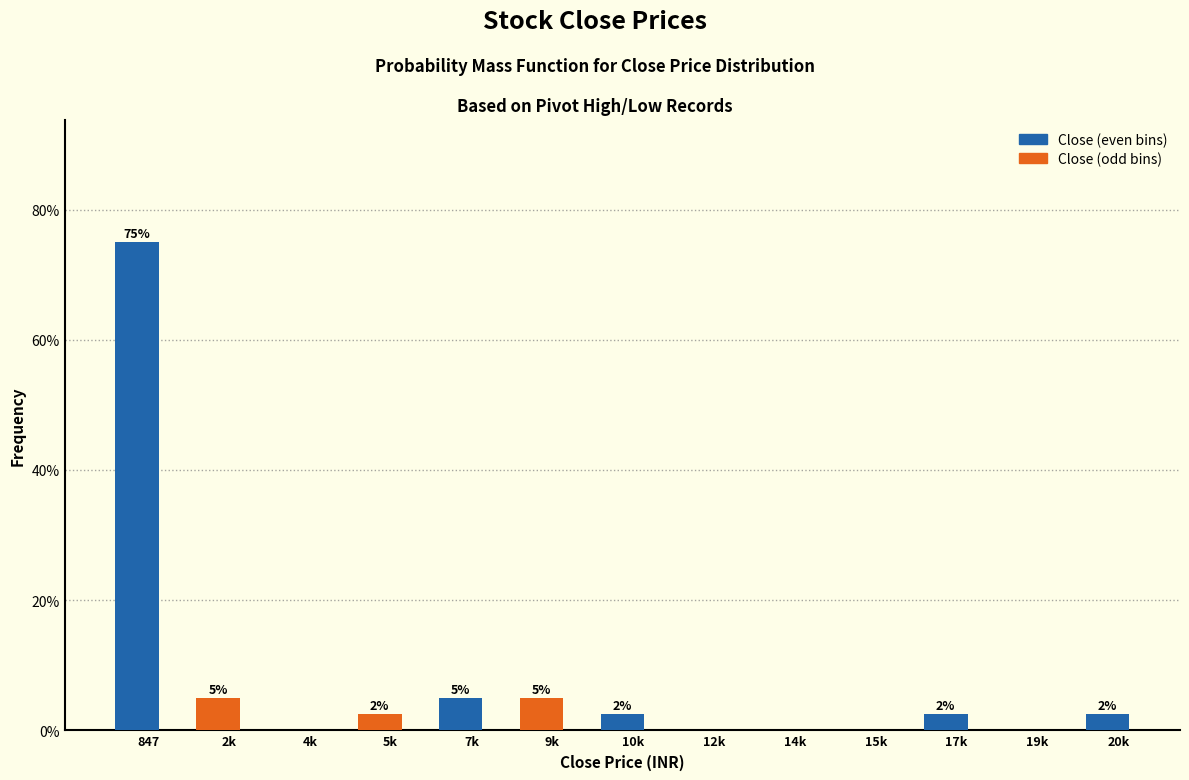

Which has a higher value, 17k or 7k?

7k